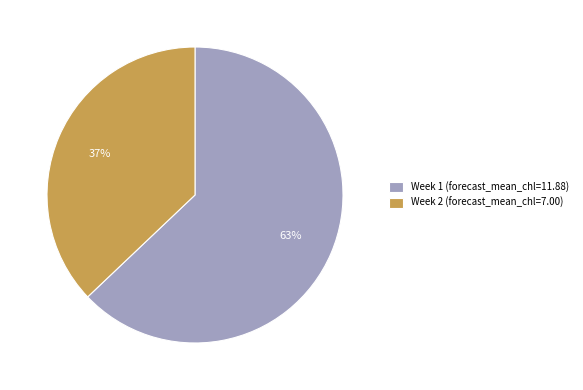

What percentage is the Week 2 slice, to the nearest percent?

37%